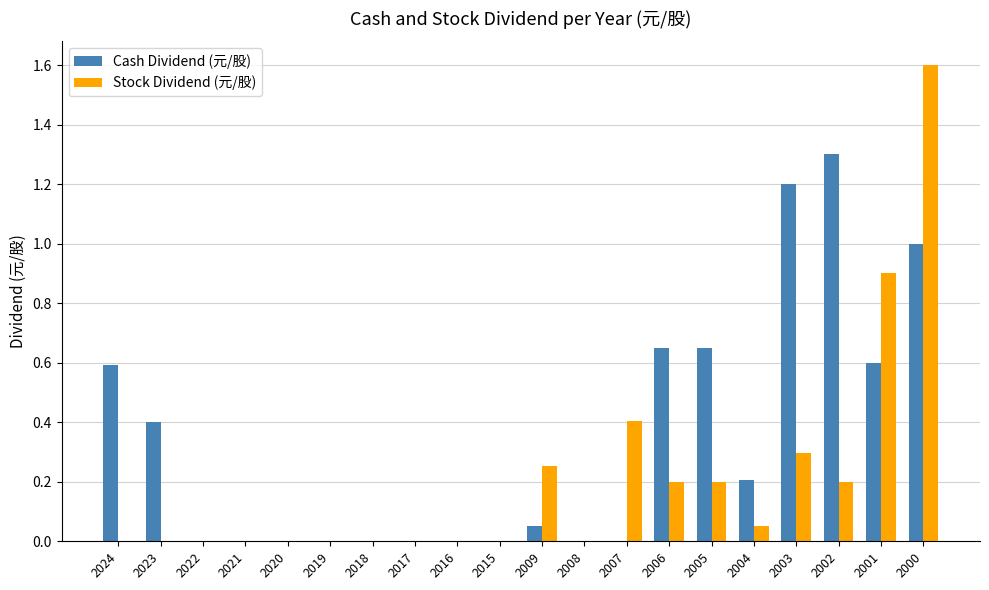

At which category is the sum across all series the highest?

2000